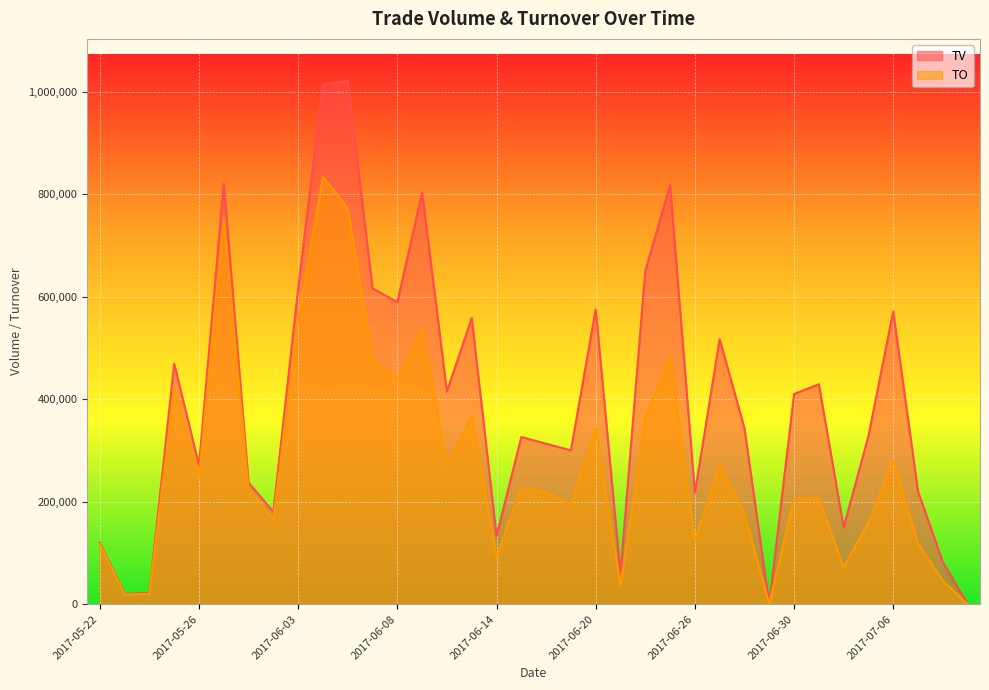

List the series in order of their overall mean, highest first.

TV, TO